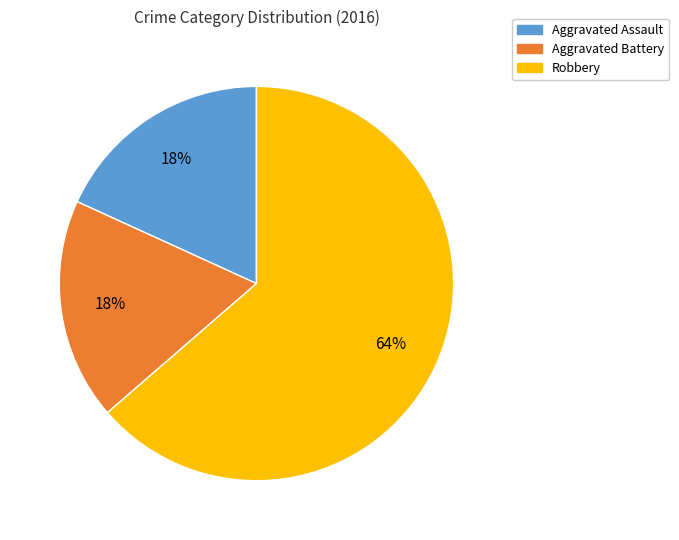

Which category has the biggest portion of the pie?

Robbery